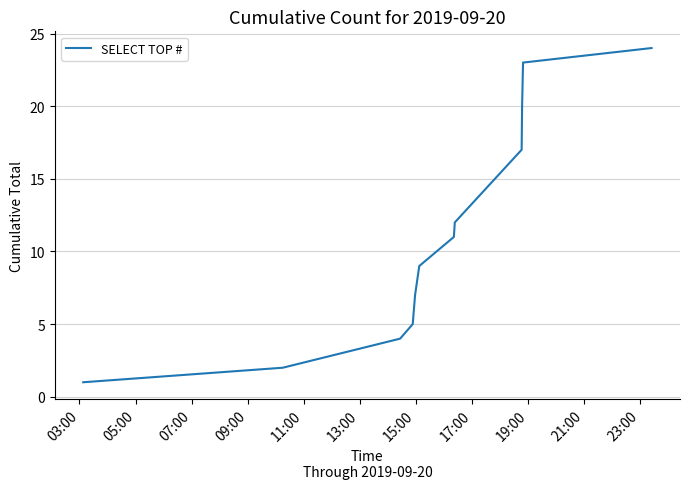

What is the average value?

11